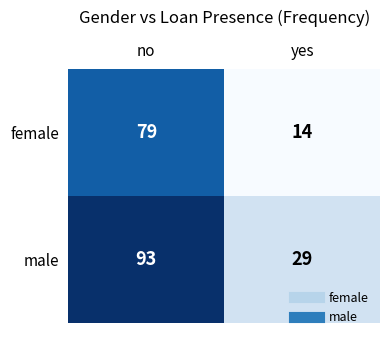

The value of male at no is 167. True or false?

False